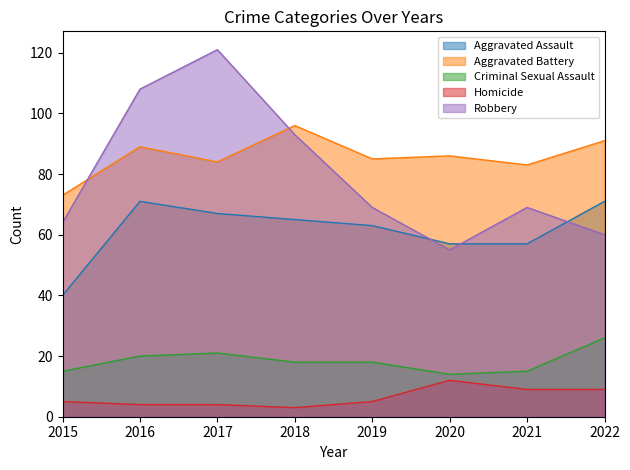

List the labels in order of Aggravated Battery value, largest first.

2018, 2022, 2016, 2020, 2019, 2017, 2021, 2015